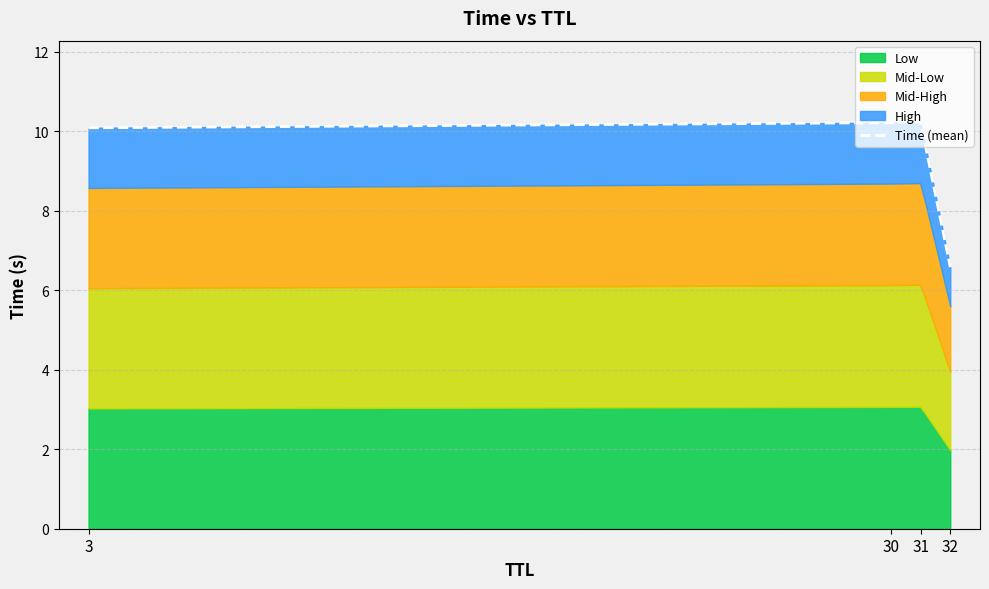

True or false: the data has more than 1 interior local peaks.

False